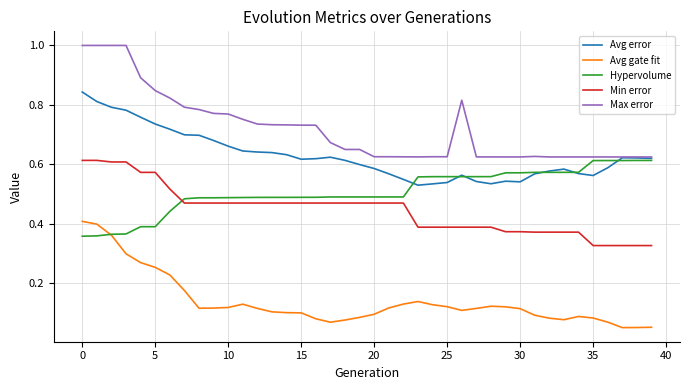

True or false: Avg gate fit and Min error intersect in this chart.

False